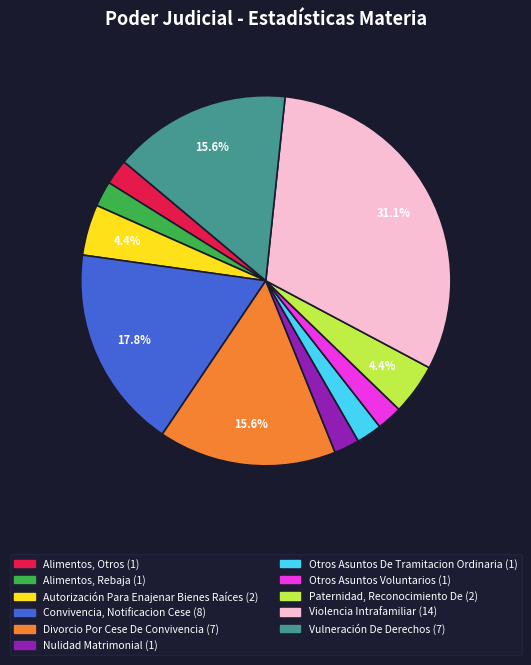

True or false: Alimentos, Otros accounts for 2% of the total.

True